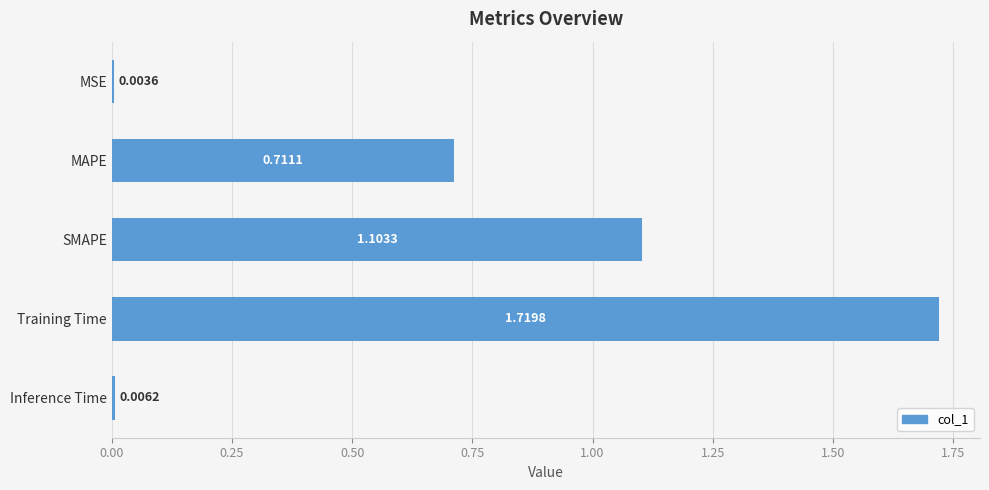

What is the change in value from Training Time to Inference Time?

-1.7